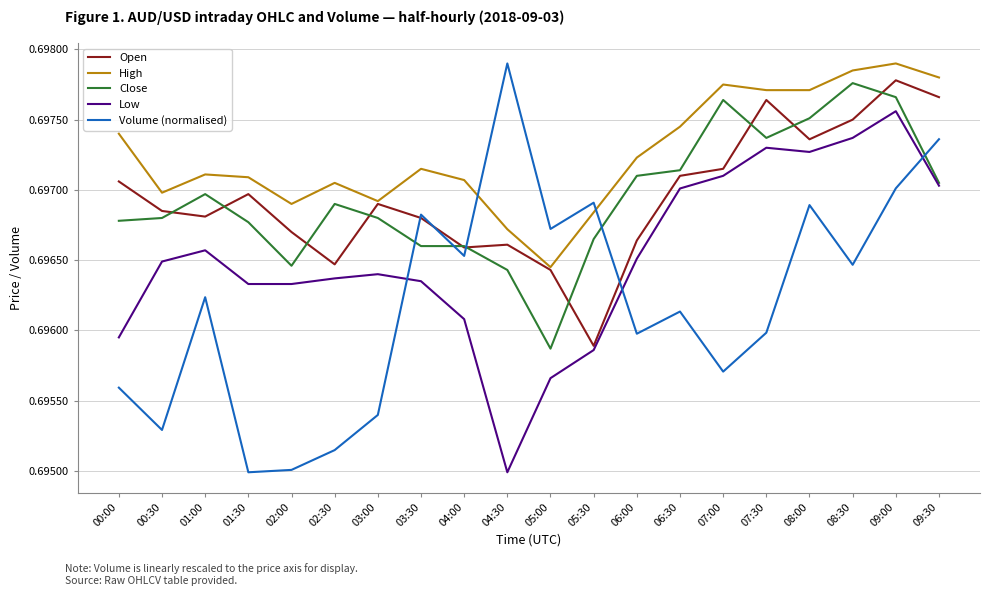

The Low series shows 0.9 at 03:30. True or false?

False